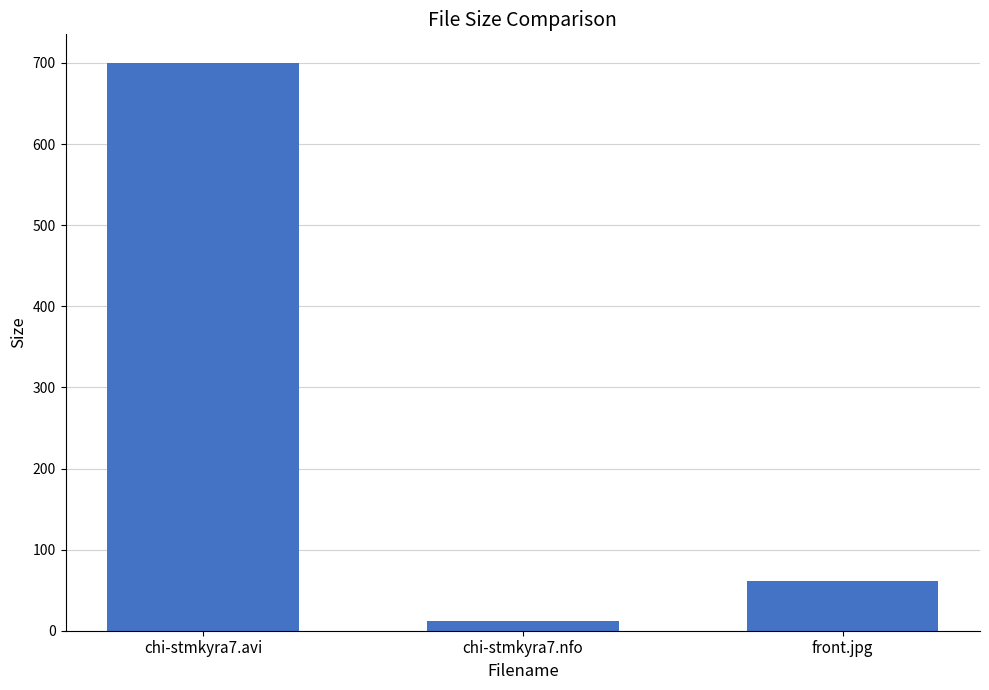

What is the change in value from chi-stmkyra7.avi to chi-stmkyra7.nfo?

-688.0